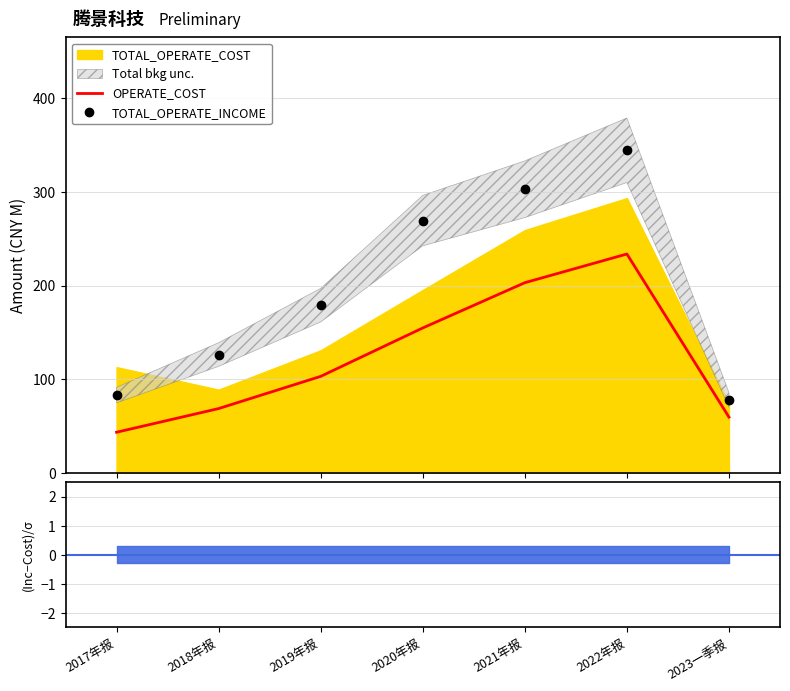

True or false: OPERATE_COST and TOTAL_OPERATE_INCOME intersect in this chart.

False